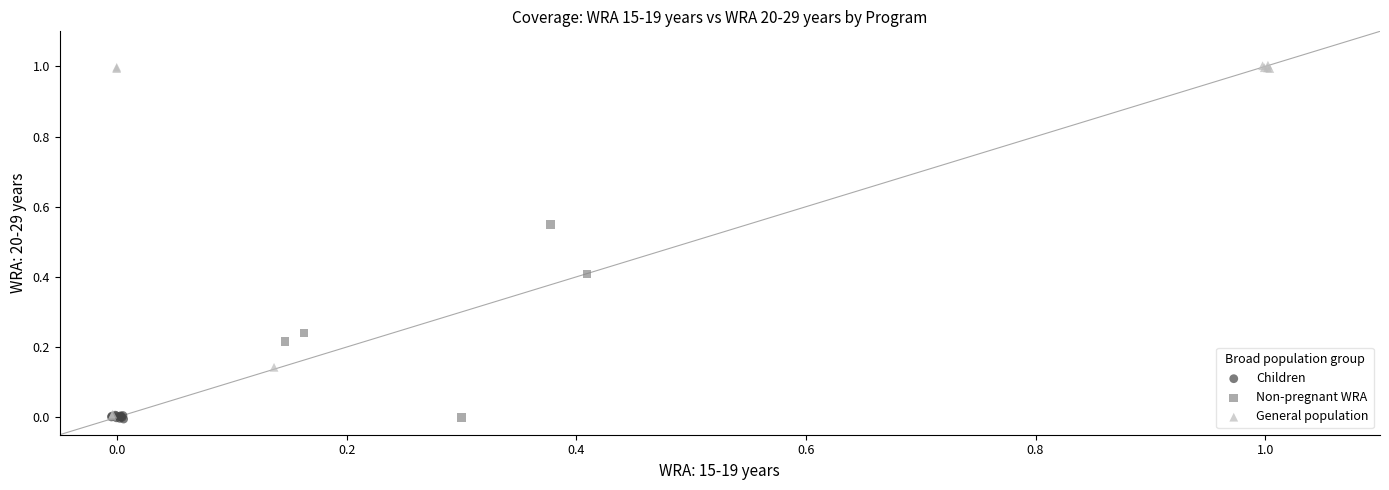

Which series reaches the maximum Y coordinate?

General population